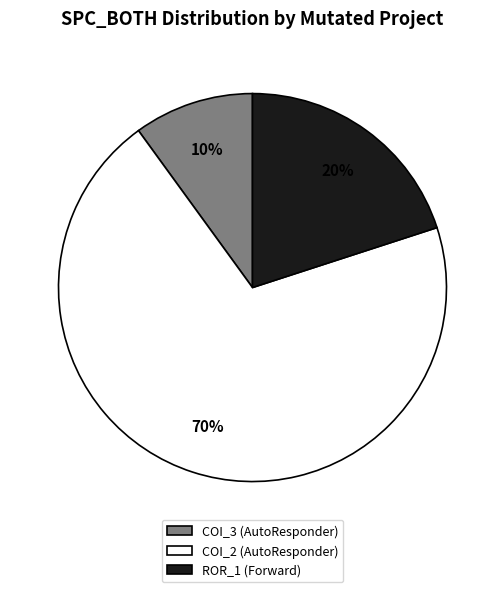

To the nearest percent, what is the average slice percentage?

33%